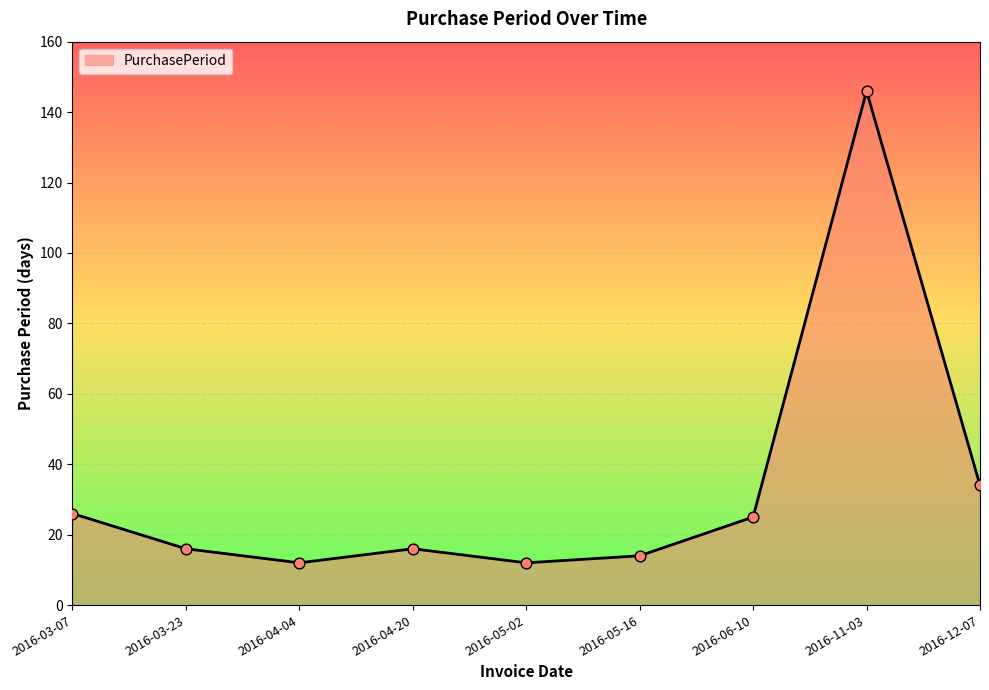

What is the change in value from 2016-03-23 to 2016-04-04?

-4